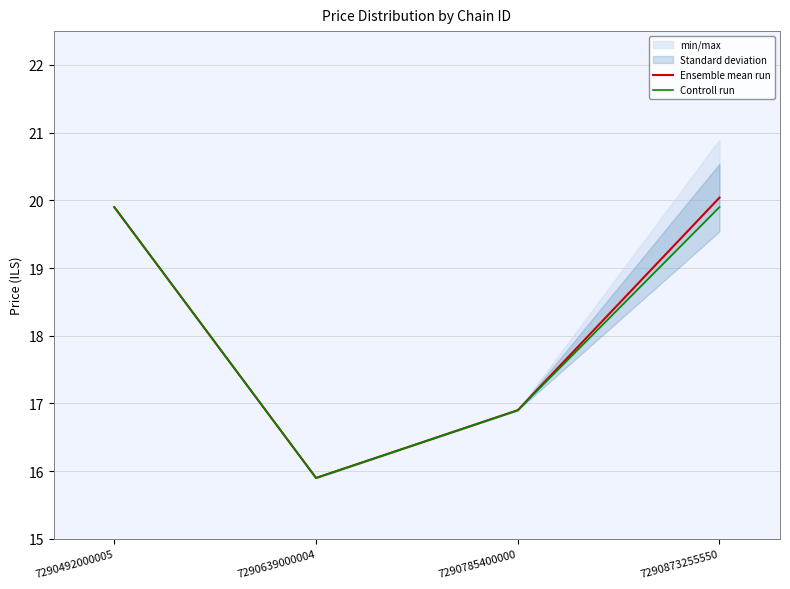

What is the value of the Controll run point at the 1st from the left?

19.9